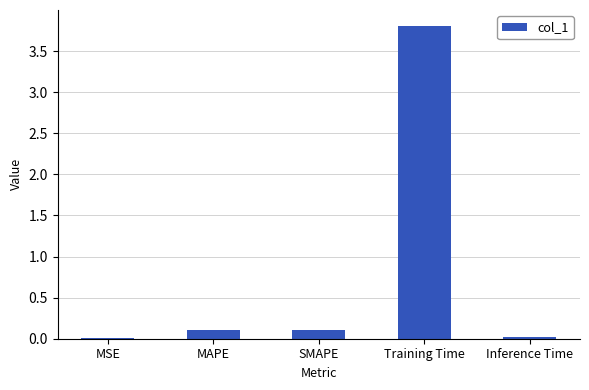

What is the maximum value shown in the chart?

3.8